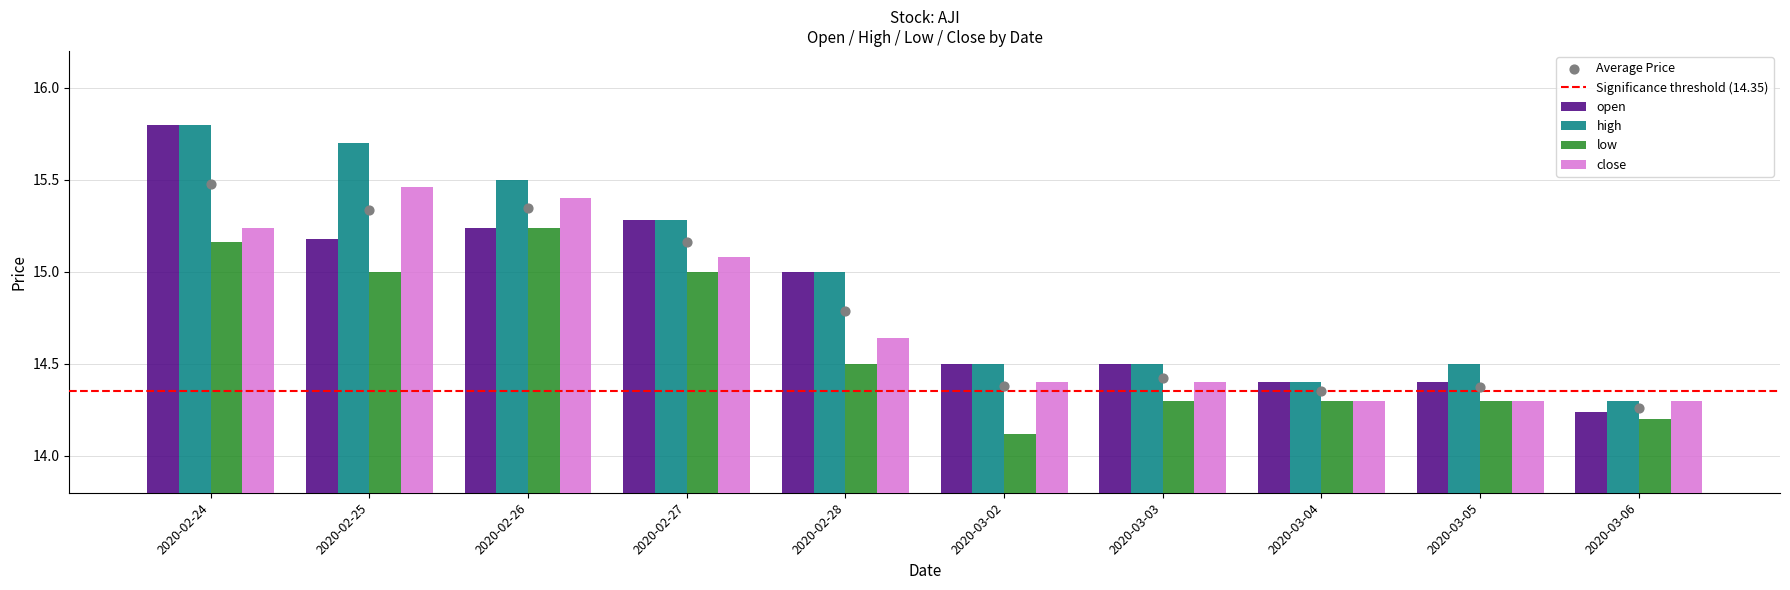

What is the total value across all series at 2020-02-28?

59.1